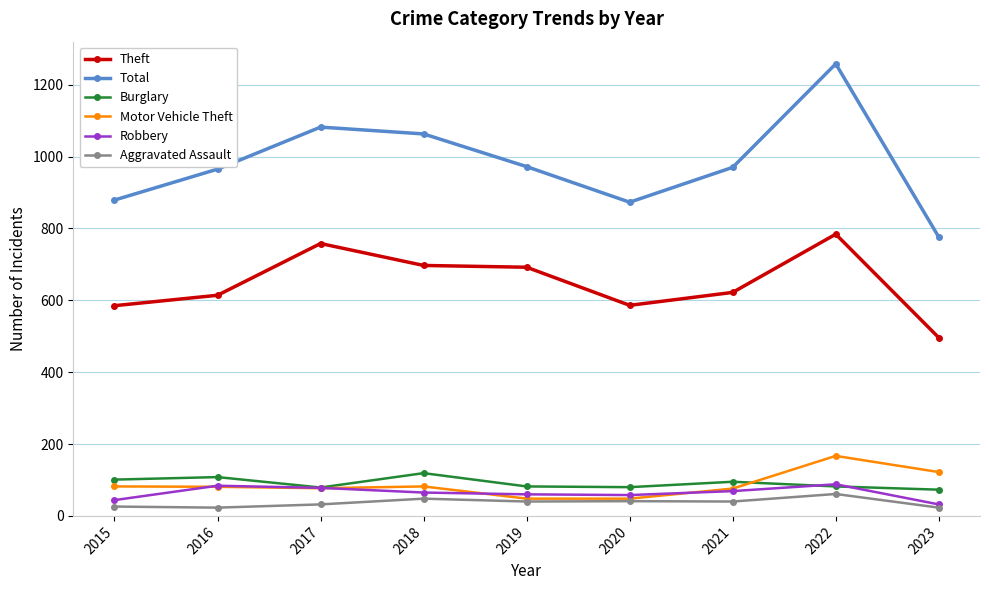

True or false: Theft and Motor Vehicle Theft intersect in this chart.

False